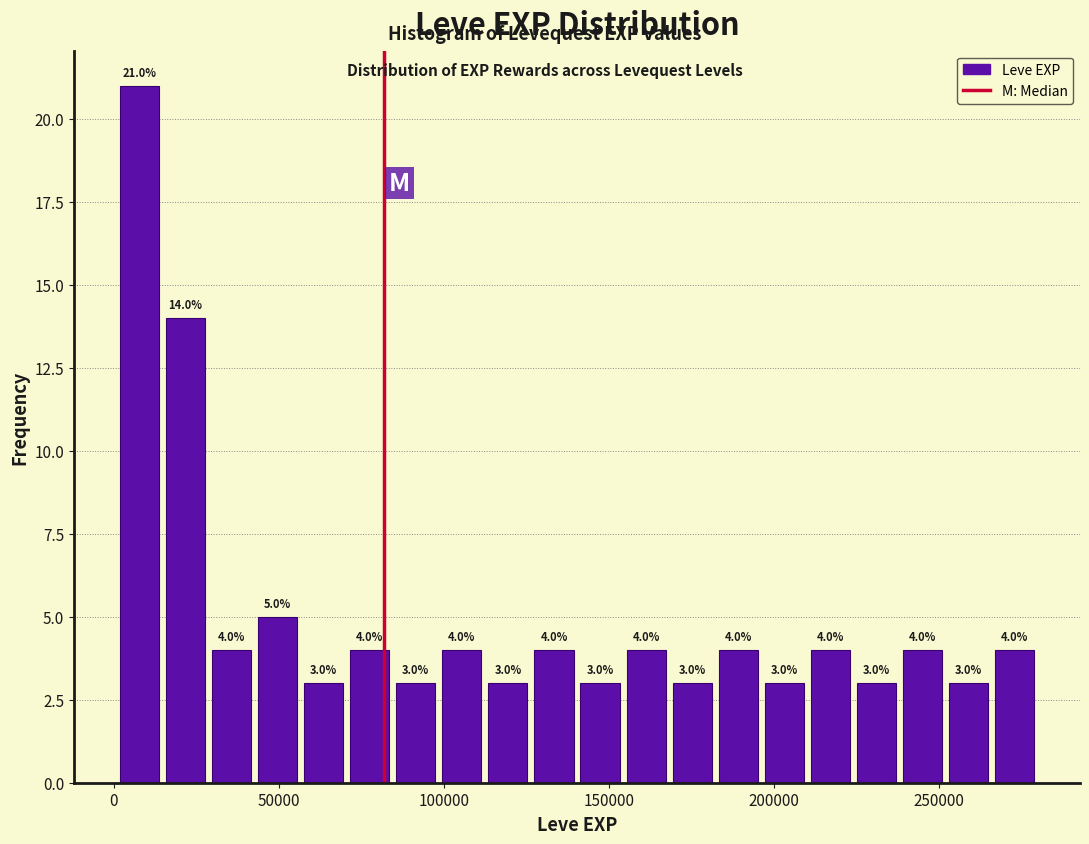

Read against the x-axis, roughly where is the centre of the tallest bar?

10000